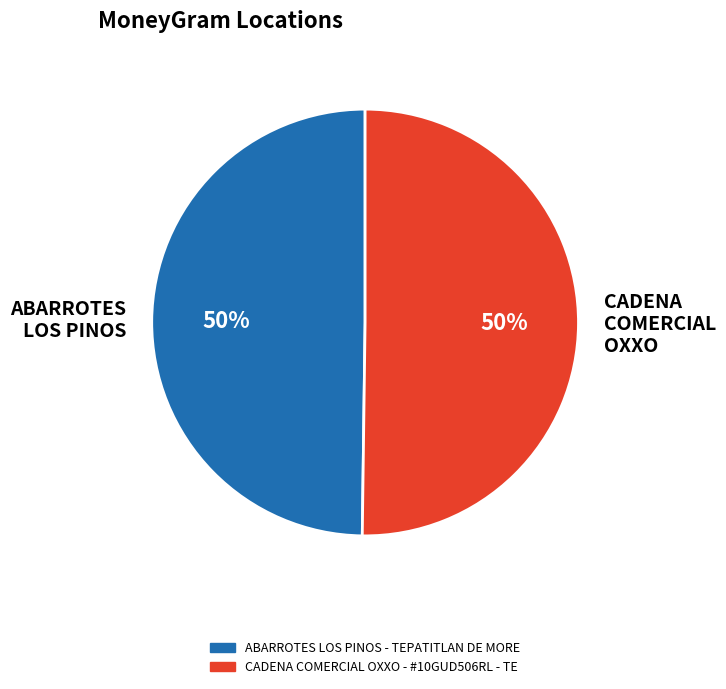

Do ABARROTES LOS PINOS and CADENA COMERCIAL OXXO together represent more than half of the pie?

Yes